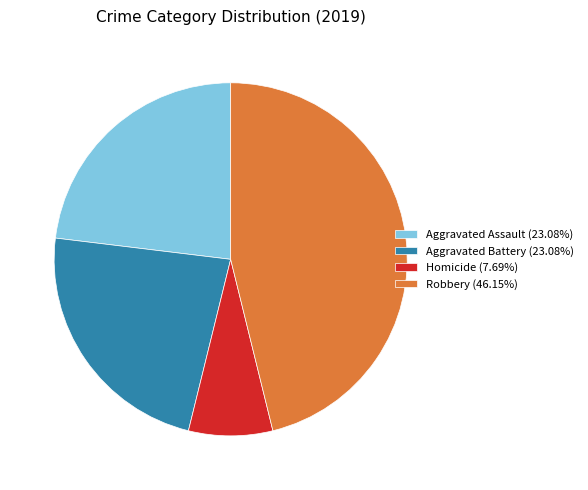

What is the ratio of the value at Aggravated Battery (23.08%) to the value at Robbery (46.15%)?

0.5